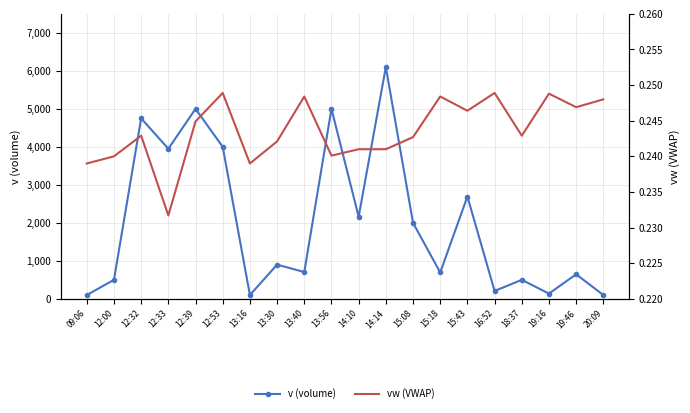

Where is the first local maximum for vw (VWAP)?

12:32